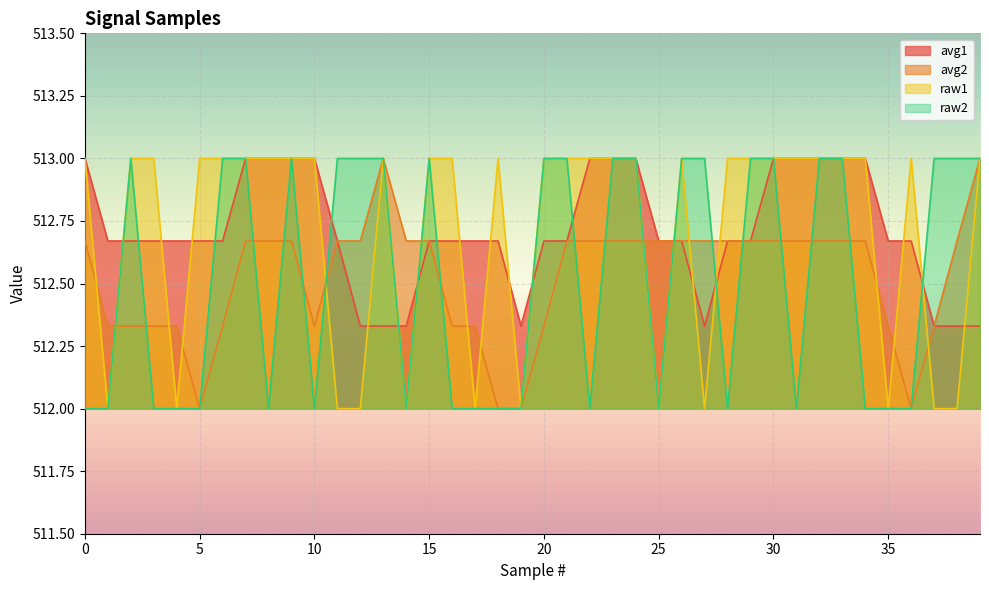

How many values in the avg2 series exceed 512?

36